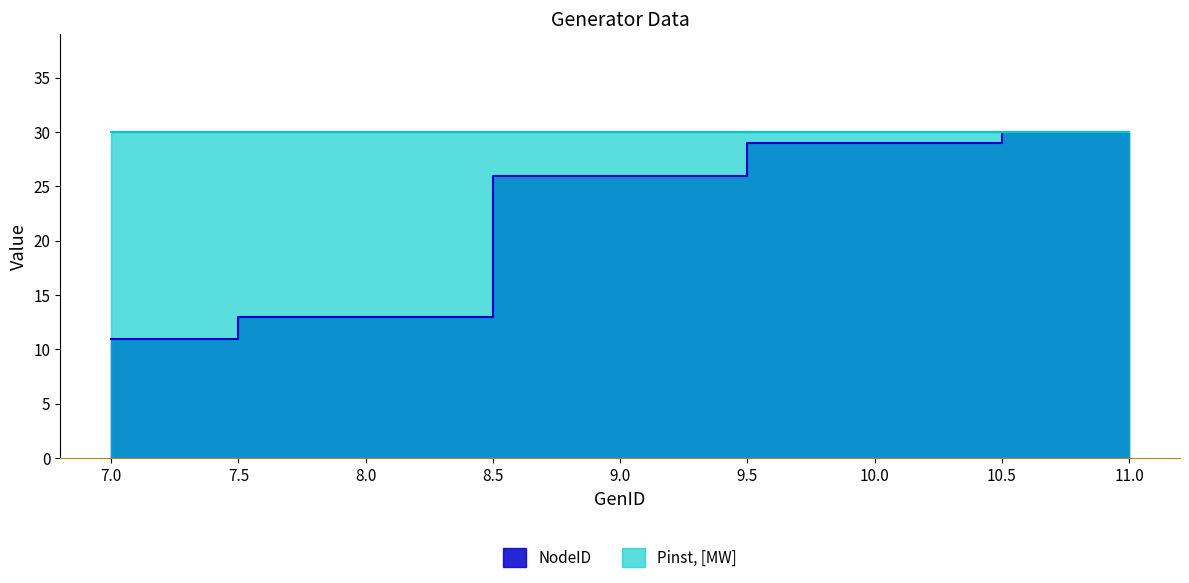

What is the maximum value shown in the chart?

30